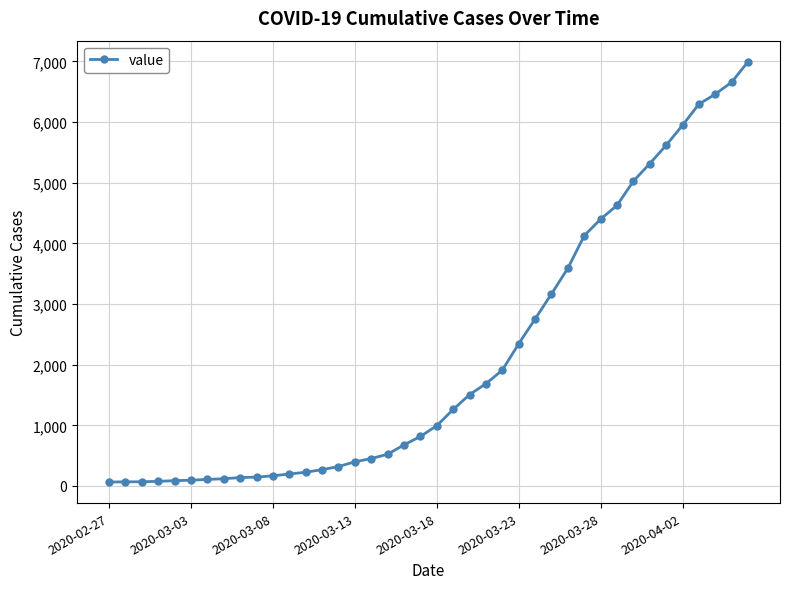

What is the sum of all values?

85677